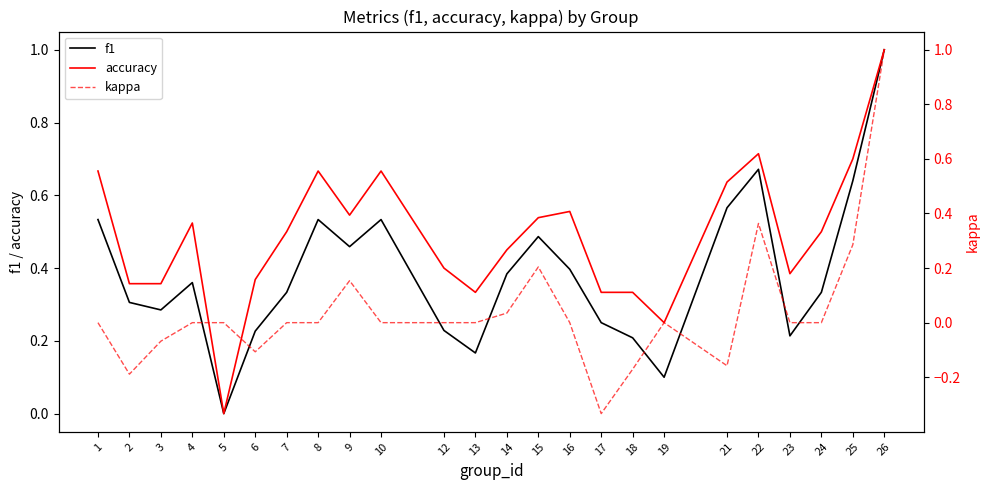

Reading left to right, what are all the values shown in this chart?

f1: 1=0.5	2=0.3	3=0.3	4=0.4	5=0.0	6=0.2	7=0.3	8=0.5	9=0.5	10=0.5	12=0.2	13=0.2	14=0.4	15=0.5	16=0.4	17=0.2	18=0.2	19=0.1	21=0.6	22=0.7	23=0.2	24=0.3	25=0.6	26=1.0
accuracy: 1=0.7	2=0.4	3=0.4	4=0.5	5=0.0	6=0.4	7=0.5	8=0.7	9=0.5	10=0.7	12=0.4	13=0.3	14=0.5	15=0.5	16=0.6	17=0.3	18=0.3	19=0.2	21=0.6	22=0.7	23=0.4	24=0.5	25=0.7	26=1.0
kappa: 1=0.0	2=-0.2	3=-0.1	4=0.0	5=0.0	6=-0.1	7=0.0	8=0.0	9=0.2	10=0.0	12=0.0	13=0.0	14=0.0	15=0.2	16=0.0	17=-0.3	18=-0.2	19=0.0	21=-0.2	22=0.4	23=0.0	24=0.0	25=0.3	26=1.0